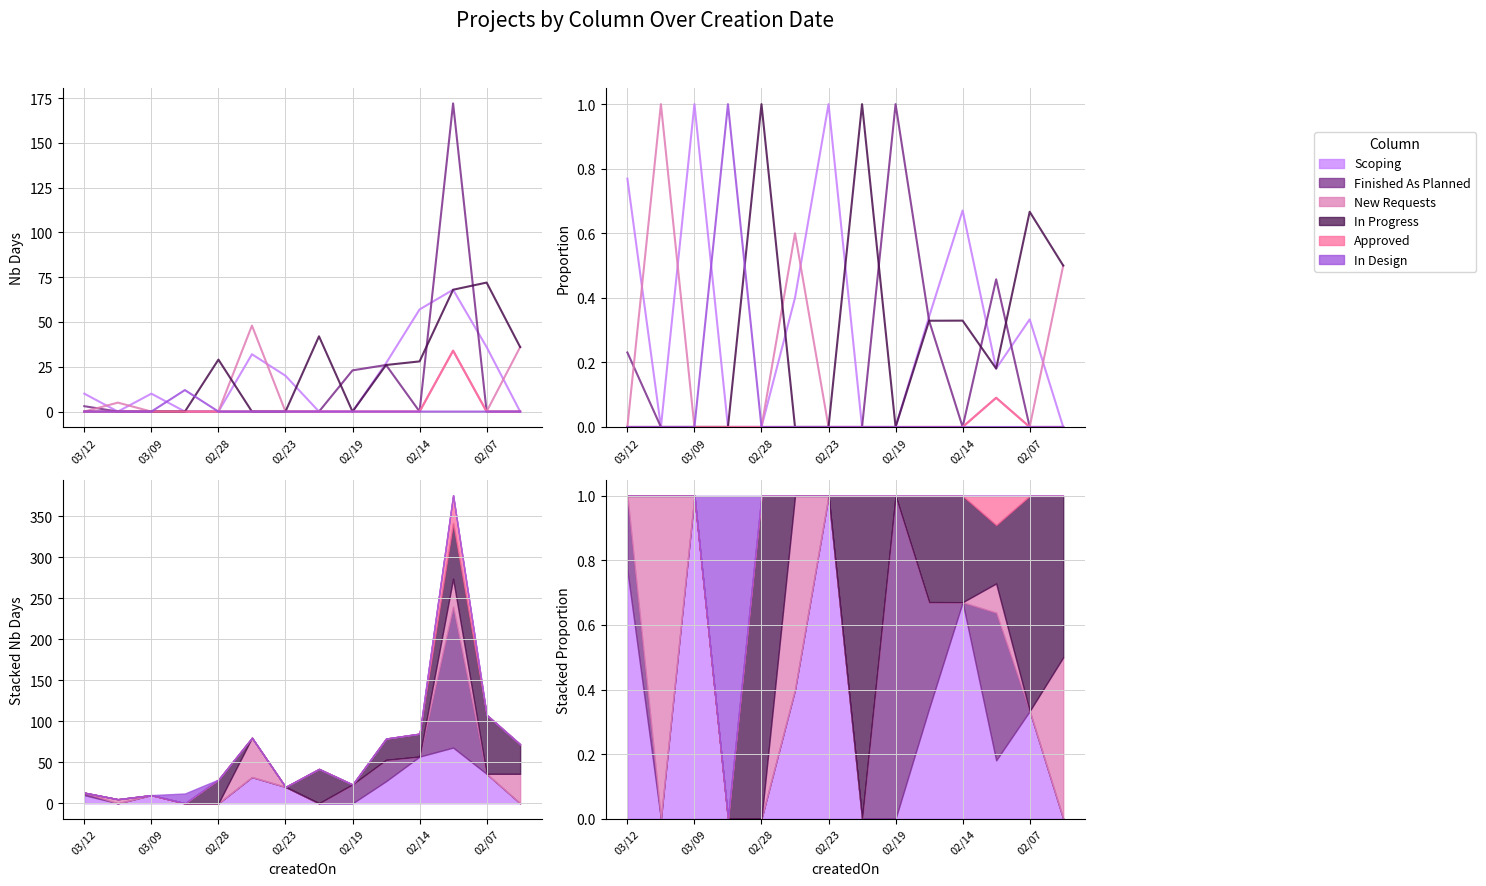

What is the difference between the maximum and second lowest values in the Scoping series?

1.0